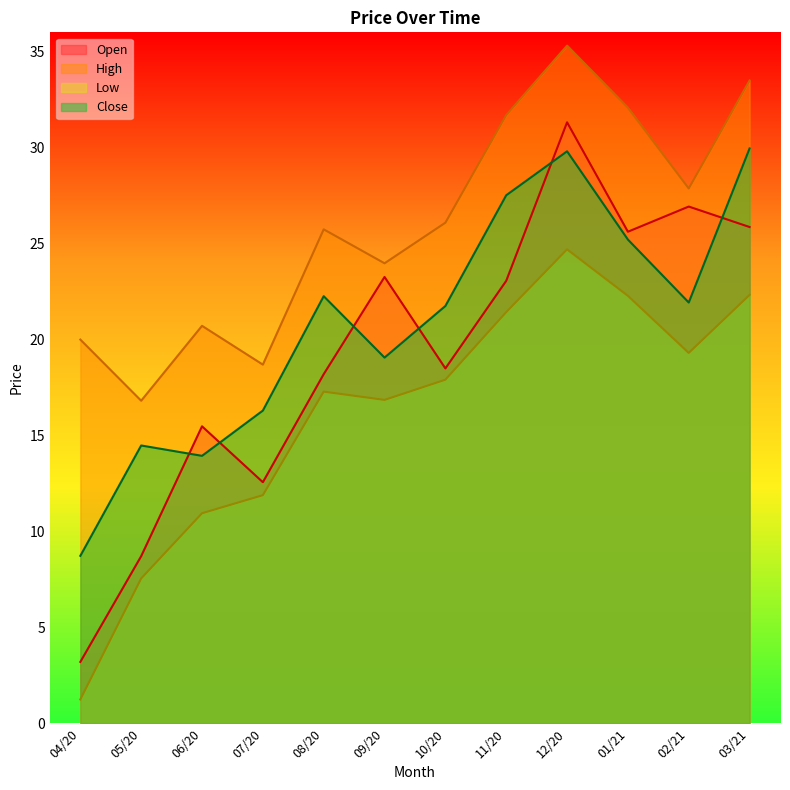

What is the value of the Low point at the 2nd from the left?

7.5